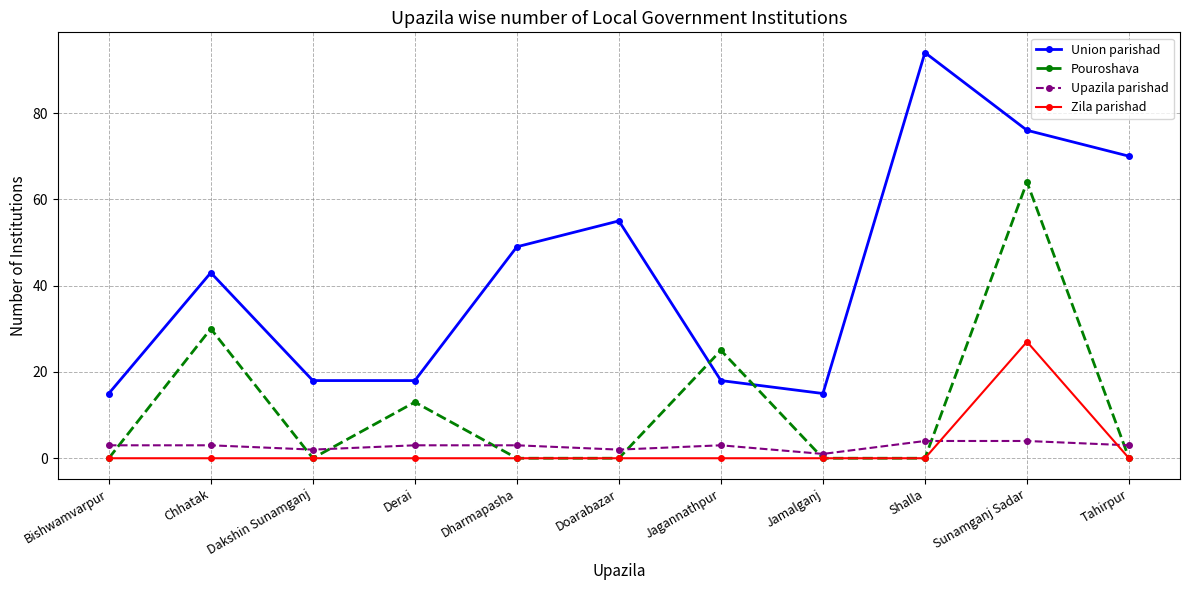

What is the difference between the maximum and minimum values in the Union parishad series?

79